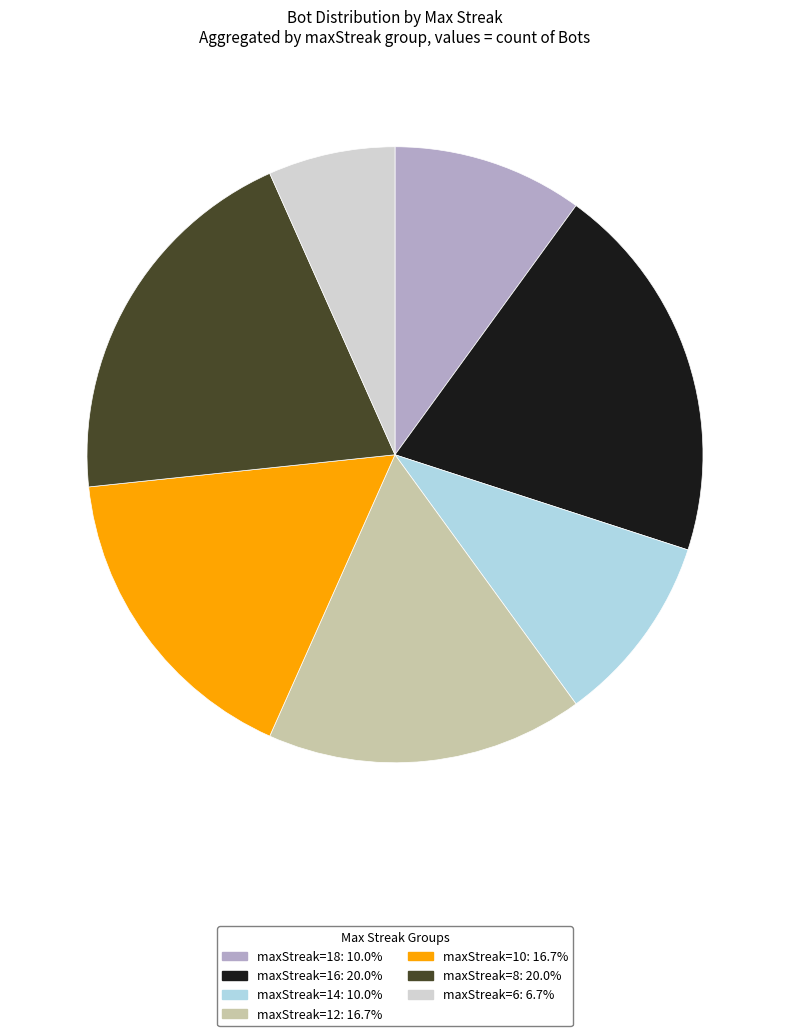

How many slices are in this pie chart?

7